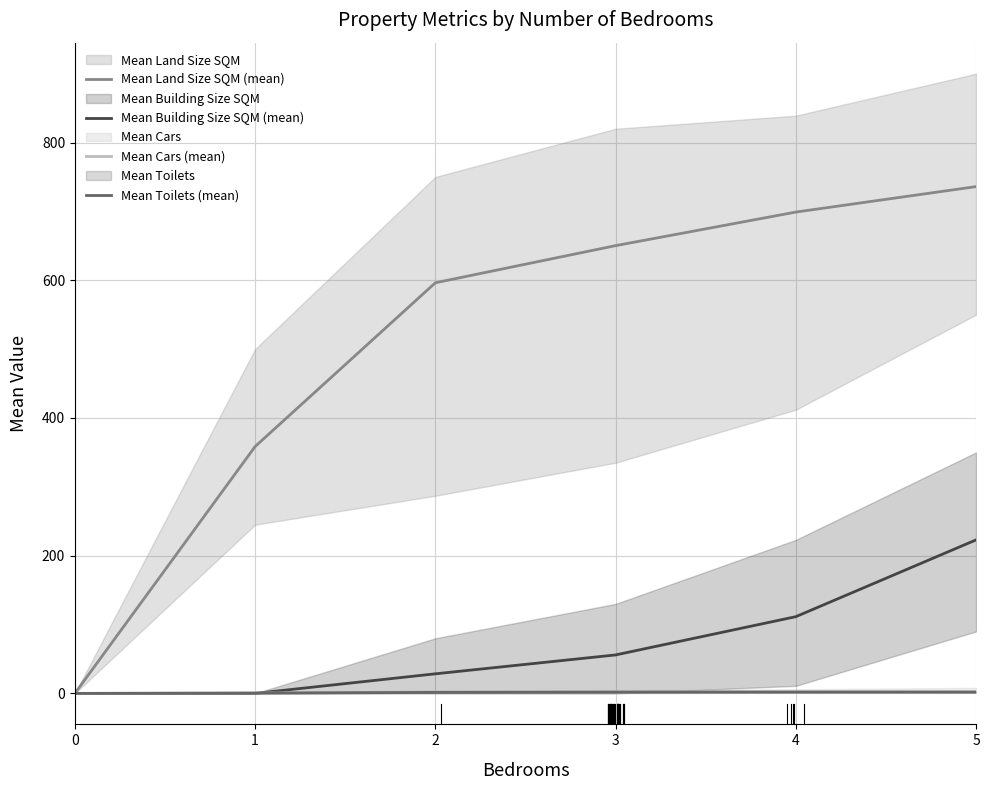

How many values in Mean Toilets (mean) are above zero?

5